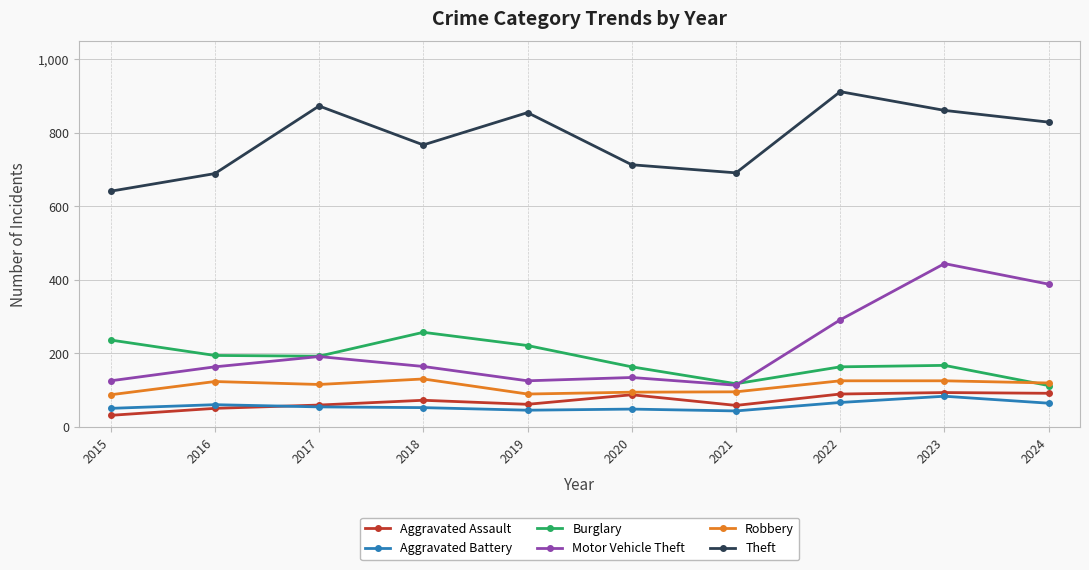

True or false: Motor Vehicle Theft has more than 2 interior local peaks.

True